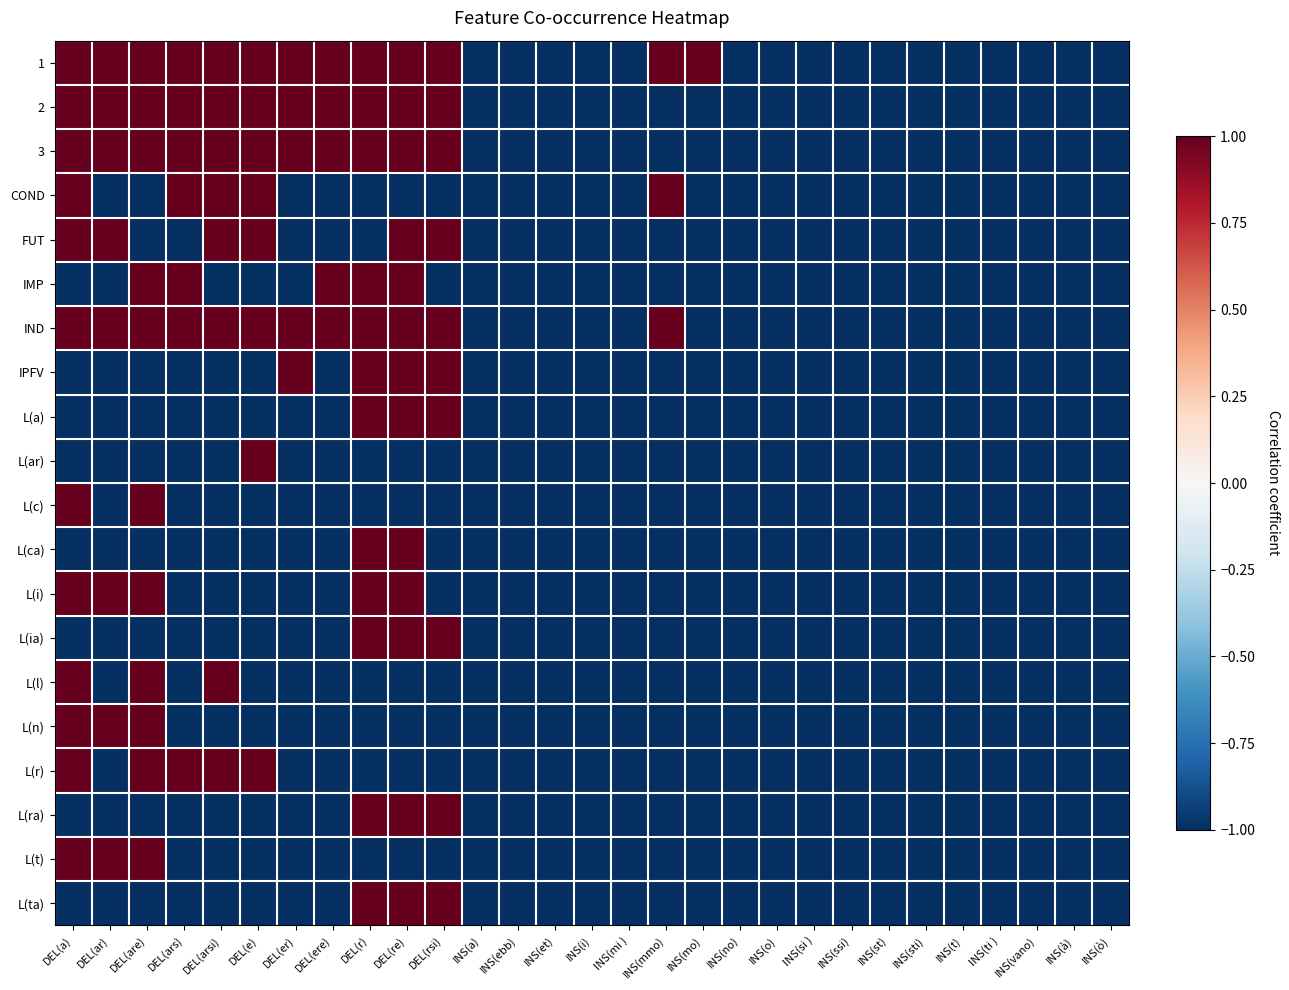

Reading right to left, list all the values displayed in this chart.

1: INS(ò)=-1	INS(à)=-1	INS(vano)=-1	INS(ti )=-1	INS(t)=-1	INS(sti)=-1	INS(st)=-1	INS(ssi)=-1	INS(si )=-1	INS(o)=-1	INS(no)=-1	INS(mo)=1	INS(mmo)=1	INS(mi )=-1	INS(i)=-1	INS(et)=-1	INS(ebb)=-1	INS(a)=-1	DEL(rsi)=1	DEL(re)=1	DEL(r)=1	DEL(ere)=1	DEL(er)=1	DEL(e)=1	DEL(arsi)=1	DEL(ars)=1	DEL(are)=1	DEL(ar)=1	DEL(a)=1
2: INS(ò)=-1	INS(à)=-1	INS(vano)=-1	INS(ti )=-1	INS(t)=-1	INS(sti)=-1	INS(st)=-1	INS(ssi)=-1	INS(si )=-1	INS(o)=-1	INS(no)=-1	INS(mo)=-1	INS(mmo)=-1	INS(mi )=-1	INS(i)=-1	INS(et)=-1	INS(ebb)=-1	INS(a)=-1	DEL(rsi)=1	DEL(re)=1	DEL(r)=1	DEL(ere)=1	DEL(er)=1	DEL(e)=1	DEL(arsi)=1	DEL(ars)=1	DEL(are)=1	DEL(ar)=1	DEL(a)=1
3: INS(ò)=-1	INS(à)=-1	INS(vano)=-1	INS(ti )=-1	INS(t)=-1	INS(sti)=-1	INS(st)=-1	INS(ssi)=-1	INS(si )=-1	INS(o)=-1	INS(no)=-1	INS(mo)=-1	INS(mmo)=-1	INS(mi )=-1	INS(i)=-1	INS(et)=-1	INS(ebb)=-1	INS(a)=-1	DEL(rsi)=1	DEL(re)=1	DEL(r)=1	DEL(ere)=1	DEL(er)=1	DEL(e)=1	DEL(arsi)=1	DEL(ars)=1	DEL(are)=1	DEL(ar)=1	DEL(a)=1
COND: INS(ò)=-1	INS(à)=-1	INS(vano)=-1	INS(ti )=-1	INS(t)=-1	INS(sti)=-1	INS(st)=-1	INS(ssi)=-1	INS(si )=-1	INS(o)=-1	INS(no)=-1	INS(mo)=-1	INS(mmo)=1	INS(mi )=-1	INS(i)=-1	INS(et)=-1	INS(ebb)=-1	INS(a)=-1	DEL(rsi)=-1	DEL(re)=-1	DEL(r)=-1	DEL(ere)=-1	DEL(er)=-1	DEL(e)=1	DEL(arsi)=1	DEL(ars)=1	DEL(are)=-1	DEL(ar)=-1	DEL(a)=1
FUT: INS(ò)=-1	INS(à)=-1	INS(vano)=-1	INS(ti )=-1	INS(t)=-1	INS(sti)=-1	INS(st)=-1	INS(ssi)=-1	INS(si )=-1	INS(o)=-1	INS(no)=-1	INS(mo)=-1	INS(mmo)=-1	INS(mi )=-1	INS(i)=-1	INS(et)=-1	INS(ebb)=-1	INS(a)=-1	DEL(rsi)=1	DEL(re)=1	DEL(r)=-1	DEL(ere)=-1	DEL(er)=-1	DEL(e)=1	DEL(arsi)=1	DEL(ars)=-1	DEL(are)=-1	DEL(ar)=1	DEL(a)=1
IMP: INS(ò)=-1	INS(à)=-1	INS(vano)=-1	INS(ti )=-1	INS(t)=-1	INS(sti)=-1	INS(st)=-1	INS(ssi)=-1	INS(si )=-1	INS(o)=-1	INS(no)=-1	INS(mo)=-1	INS(mmo)=-1	INS(mi )=-1	INS(i)=-1	INS(et)=-1	INS(ebb)=-1	INS(a)=-1	DEL(rsi)=-1	DEL(re)=1	DEL(r)=1	DEL(ere)=1	DEL(er)=-1	DEL(e)=-1	DEL(arsi)=-1	DEL(ars)=1	DEL(are)=1	DEL(ar)=-1	DEL(a)=-1
IND: INS(ò)=-1	INS(à)=-1	INS(vano)=-1	INS(ti )=-1	INS(t)=-1	INS(sti)=-1	INS(st)=-1	INS(ssi)=-1	INS(si )=-1	INS(o)=-1	INS(no)=-1	INS(mo)=-1	INS(mmo)=1	INS(mi )=-1	INS(i)=-1	INS(et)=-1	INS(ebb)=-1	INS(a)=-1	DEL(rsi)=1	DEL(re)=1	DEL(r)=1	DEL(ere)=1	DEL(er)=1	DEL(e)=1	DEL(arsi)=1	DEL(ars)=1	DEL(are)=1	DEL(ar)=1	DEL(a)=1
IPFV: INS(ò)=-1	INS(à)=-1	INS(vano)=-1	INS(ti )=-1	INS(t)=-1	INS(sti)=-1	INS(st)=-1	INS(ssi)=-1	INS(si )=-1	INS(o)=-1	INS(no)=-1	INS(mo)=-1	INS(mmo)=-1	INS(mi )=-1	INS(i)=-1	INS(et)=-1	INS(ebb)=-1	INS(a)=-1	DEL(rsi)=1	DEL(re)=1	DEL(r)=1	DEL(ere)=-1	DEL(er)=1	DEL(e)=-1	DEL(arsi)=-1	DEL(ars)=-1	DEL(are)=-1	DEL(ar)=-1	DEL(a)=-1
L(a): INS(ò)=-1	INS(à)=-1	INS(vano)=-1	INS(ti )=-1	INS(t)=-1	INS(sti)=-1	INS(st)=-1	INS(ssi)=-1	INS(si )=-1	INS(o)=-1	INS(no)=-1	INS(mo)=-1	INS(mmo)=-1	INS(mi )=-1	INS(i)=-1	INS(et)=-1	INS(ebb)=-1	INS(a)=-1	DEL(rsi)=1	DEL(re)=1	DEL(r)=1	DEL(ere)=-1	DEL(er)=-1	DEL(e)=-1	DEL(arsi)=-1	DEL(ars)=-1	DEL(are)=-1	DEL(ar)=-1	DEL(a)=-1
L(ar): INS(ò)=-1	INS(à)=-1	INS(vano)=-1	INS(ti )=-1	INS(t)=-1	INS(sti)=-1	INS(st)=-1	INS(ssi)=-1	INS(si )=-1	INS(o)=-1	INS(no)=-1	INS(mo)=-1	INS(mmo)=-1	INS(mi )=-1	INS(i)=-1	INS(et)=-1	INS(ebb)=-1	INS(a)=-1	DEL(rsi)=-1	DEL(re)=-1	DEL(r)=-1	DEL(ere)=-1	DEL(er)=-1	DEL(e)=1	DEL(arsi)=-1	DEL(ars)=-1	DEL(are)=-1	DEL(ar)=-1	DEL(a)=-1
L(c): INS(ò)=-1	INS(à)=-1	INS(vano)=-1	INS(ti )=-1	INS(t)=-1	INS(sti)=-1	INS(st)=-1	INS(ssi)=-1	INS(si )=-1	INS(o)=-1	INS(no)=-1	INS(mo)=-1	INS(mmo)=-1	INS(mi )=-1	INS(i)=-1	INS(et)=-1	INS(ebb)=-1	INS(a)=-1	DEL(rsi)=-1	DEL(re)=-1	DEL(r)=-1	DEL(ere)=-1	DEL(er)=-1	DEL(e)=-1	DEL(arsi)=-1	DEL(ars)=-1	DEL(are)=1	DEL(ar)=-1	DEL(a)=1
L(ca): INS(ò)=-1	INS(à)=-1	INS(vano)=-1	INS(ti )=-1	INS(t)=-1	INS(sti)=-1	INS(st)=-1	INS(ssi)=-1	INS(si )=-1	INS(o)=-1	INS(no)=-1	INS(mo)=-1	INS(mmo)=-1	INS(mi )=-1	INS(i)=-1	INS(et)=-1	INS(ebb)=-1	INS(a)=-1	DEL(rsi)=-1	DEL(re)=1	DEL(r)=1	DEL(ere)=-1	DEL(er)=-1	DEL(e)=-1	DEL(arsi)=-1	DEL(ars)=-1	DEL(are)=-1	DEL(ar)=-1	DEL(a)=-1
L(i): INS(ò)=-1	INS(à)=-1	INS(vano)=-1	INS(ti )=-1	INS(t)=-1	INS(sti)=-1	INS(st)=-1	INS(ssi)=-1	INS(si )=-1	INS(o)=-1	INS(no)=-1	INS(mo)=-1	INS(mmo)=-1	INS(mi )=-1	INS(i)=-1	INS(et)=-1	INS(ebb)=-1	INS(a)=-1	DEL(rsi)=-1	DEL(re)=1	DEL(r)=1	DEL(ere)=-1	DEL(er)=-1	DEL(e)=-1	DEL(arsi)=-1	DEL(ars)=-1	DEL(are)=1	DEL(ar)=1	DEL(a)=1
L(ia): INS(ò)=-1	INS(à)=-1	INS(vano)=-1	INS(ti )=-1	INS(t)=-1	INS(sti)=-1	INS(st)=-1	INS(ssi)=-1	INS(si )=-1	INS(o)=-1	INS(no)=-1	INS(mo)=-1	INS(mmo)=-1	INS(mi )=-1	INS(i)=-1	INS(et)=-1	INS(ebb)=-1	INS(a)=-1	DEL(rsi)=1	DEL(re)=1	DEL(r)=1	DEL(ere)=-1	DEL(er)=-1	DEL(e)=-1	DEL(arsi)=-1	DEL(ars)=-1	DEL(are)=-1	DEL(ar)=-1	DEL(a)=-1
L(l): INS(ò)=-1	INS(à)=-1	INS(vano)=-1	INS(ti )=-1	INS(t)=-1	INS(sti)=-1	INS(st)=-1	INS(ssi)=-1	INS(si )=-1	INS(o)=-1	INS(no)=-1	INS(mo)=-1	INS(mmo)=-1	INS(mi )=-1	INS(i)=-1	INS(et)=-1	INS(ebb)=-1	INS(a)=-1	DEL(rsi)=-1	DEL(re)=-1	DEL(r)=-1	DEL(ere)=-1	DEL(er)=-1	DEL(e)=-1	DEL(arsi)=1	DEL(ars)=-1	DEL(are)=1	DEL(ar)=-1	DEL(a)=1
L(n): INS(ò)=-1	INS(à)=-1	INS(vano)=-1	INS(ti )=-1	INS(t)=-1	INS(sti)=-1	INS(st)=-1	INS(ssi)=-1	INS(si )=-1	INS(o)=-1	INS(no)=-1	INS(mo)=-1	INS(mmo)=-1	INS(mi )=-1	INS(i)=-1	INS(et)=-1	INS(ebb)=-1	INS(a)=-1	DEL(rsi)=-1	DEL(re)=-1	DEL(r)=-1	DEL(ere)=-1	DEL(er)=-1	DEL(e)=-1	DEL(arsi)=-1	DEL(ars)=-1	DEL(are)=1	DEL(ar)=1	DEL(a)=1
L(r): INS(ò)=-1	INS(à)=-1	INS(vano)=-1	INS(ti )=-1	INS(t)=-1	INS(sti)=-1	INS(st)=-1	INS(ssi)=-1	INS(si )=-1	INS(o)=-1	INS(no)=-1	INS(mo)=-1	INS(mmo)=-1	INS(mi )=-1	INS(i)=-1	INS(et)=-1	INS(ebb)=-1	INS(a)=-1	DEL(rsi)=-1	DEL(re)=-1	DEL(r)=-1	DEL(ere)=-1	DEL(er)=-1	DEL(e)=1	DEL(arsi)=1	DEL(ars)=1	DEL(are)=1	DEL(ar)=-1	DEL(a)=1
L(ra): INS(ò)=-1	INS(à)=-1	INS(vano)=-1	INS(ti )=-1	INS(t)=-1	INS(sti)=-1	INS(st)=-1	INS(ssi)=-1	INS(si )=-1	INS(o)=-1	INS(no)=-1	INS(mo)=-1	INS(mmo)=-1	INS(mi )=-1	INS(i)=-1	INS(et)=-1	INS(ebb)=-1	INS(a)=-1	DEL(rsi)=1	DEL(re)=1	DEL(r)=1	DEL(ere)=-1	DEL(er)=-1	DEL(e)=-1	DEL(arsi)=-1	DEL(ars)=-1	DEL(are)=-1	DEL(ar)=-1	DEL(a)=-1
L(t): INS(ò)=-1	INS(à)=-1	INS(vano)=-1	INS(ti )=-1	INS(t)=-1	INS(sti)=-1	INS(st)=-1	INS(ssi)=-1	INS(si )=-1	INS(o)=-1	INS(no)=-1	INS(mo)=-1	INS(mmo)=-1	INS(mi )=-1	INS(i)=-1	INS(et)=-1	INS(ebb)=-1	INS(a)=-1	DEL(rsi)=-1	DEL(re)=-1	DEL(r)=-1	DEL(ere)=-1	DEL(er)=-1	DEL(e)=-1	DEL(arsi)=-1	DEL(ars)=-1	DEL(are)=1	DEL(ar)=1	DEL(a)=1
L(ta): INS(ò)=-1	INS(à)=-1	INS(vano)=-1	INS(ti )=-1	INS(t)=-1	INS(sti)=-1	INS(st)=-1	INS(ssi)=-1	INS(si )=-1	INS(o)=-1	INS(no)=-1	INS(mo)=-1	INS(mmo)=-1	INS(mi )=-1	INS(i)=-1	INS(et)=-1	INS(ebb)=-1	INS(a)=-1	DEL(rsi)=1	DEL(re)=1	DEL(r)=1	DEL(ere)=-1	DEL(er)=-1	DEL(e)=-1	DEL(arsi)=-1	DEL(ars)=-1	DEL(are)=-1	DEL(ar)=-1	DEL(a)=-1